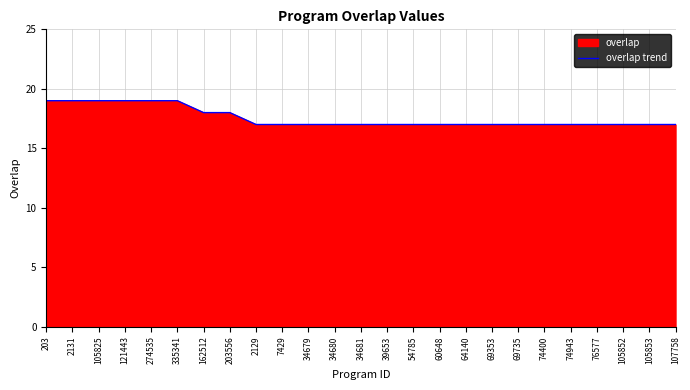

True or false: the data shows 19 at 2131.

True